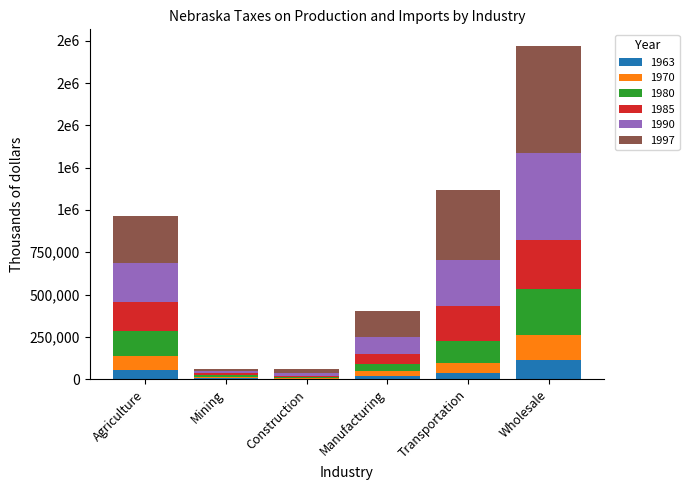

Rank the series at Construction from highest to lowest value.

1997, 1990, 1985, 1980, 1970, 1963